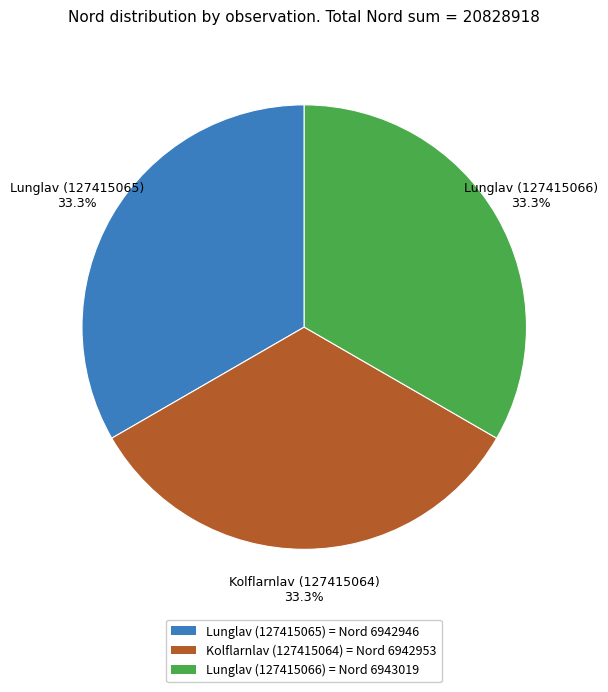

What is the ratio of the value at Lunglav (127415066) to the value at Kolflarnlav (127415064)?

1.0